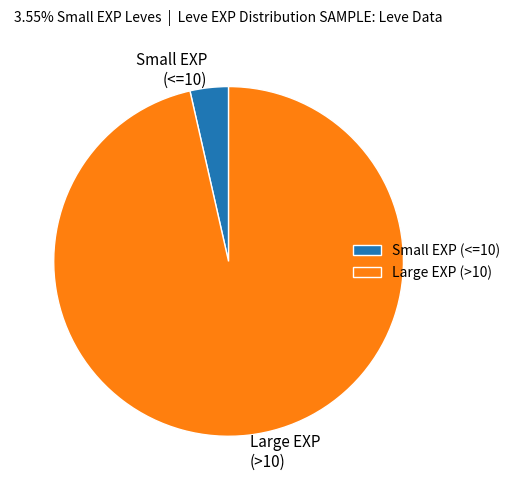

Rank the categories by value from highest to lowest.

Large EXP (>10), Small EXP (<=10)